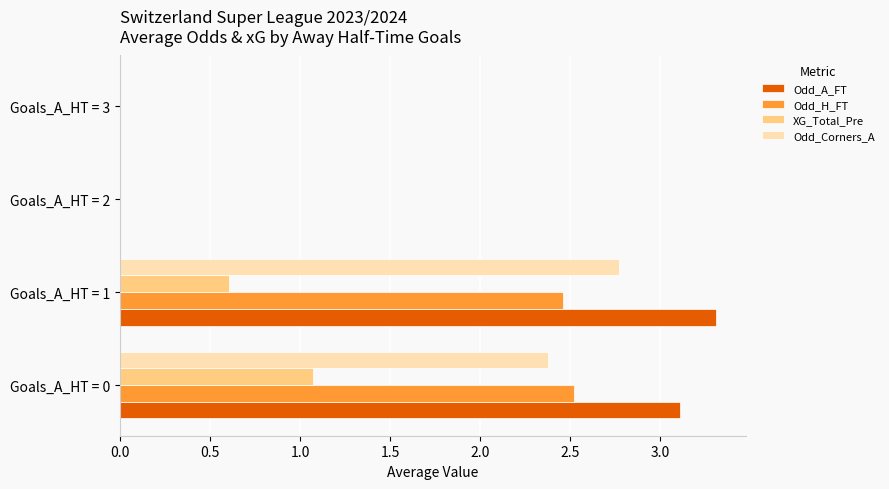

The value of Odd_Corners_A at Goals_A_HT = 1 is 2.8. True or false?

True